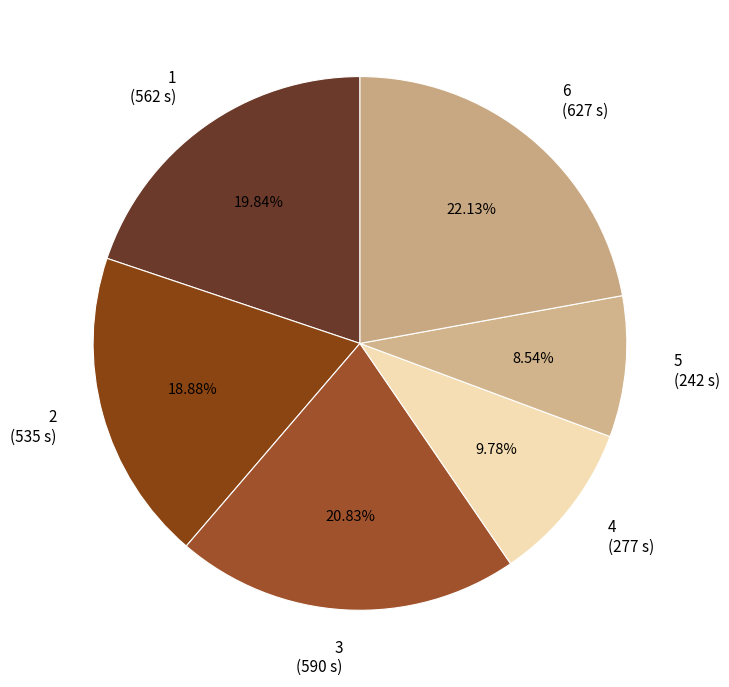

Is it true that 4 is 1% of the pie?

False